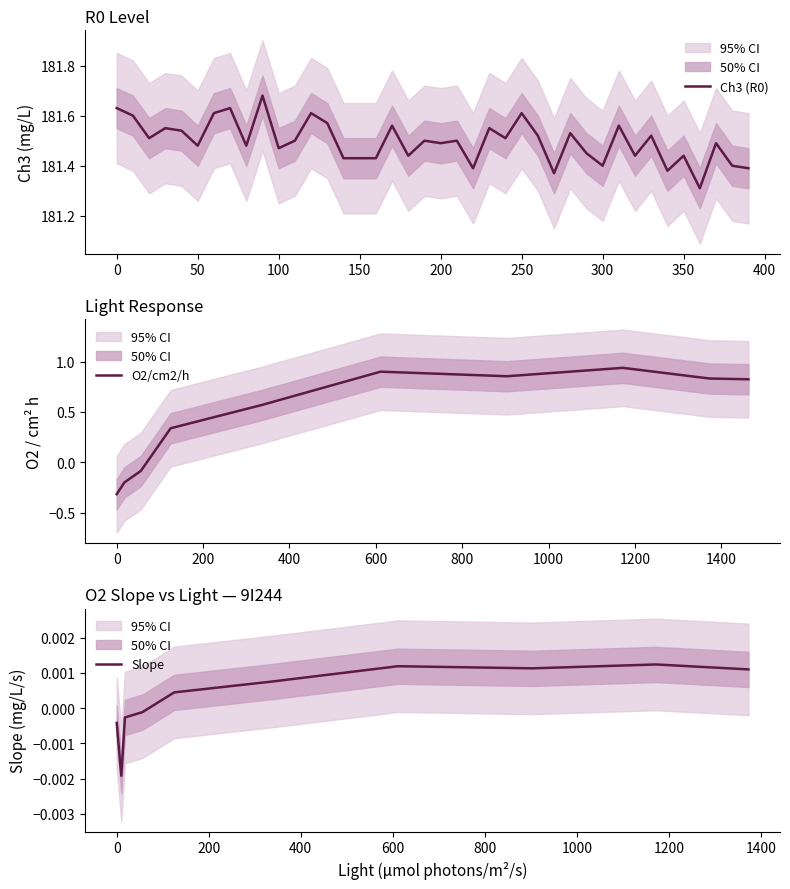

What is the smallest value displayed?

181.3